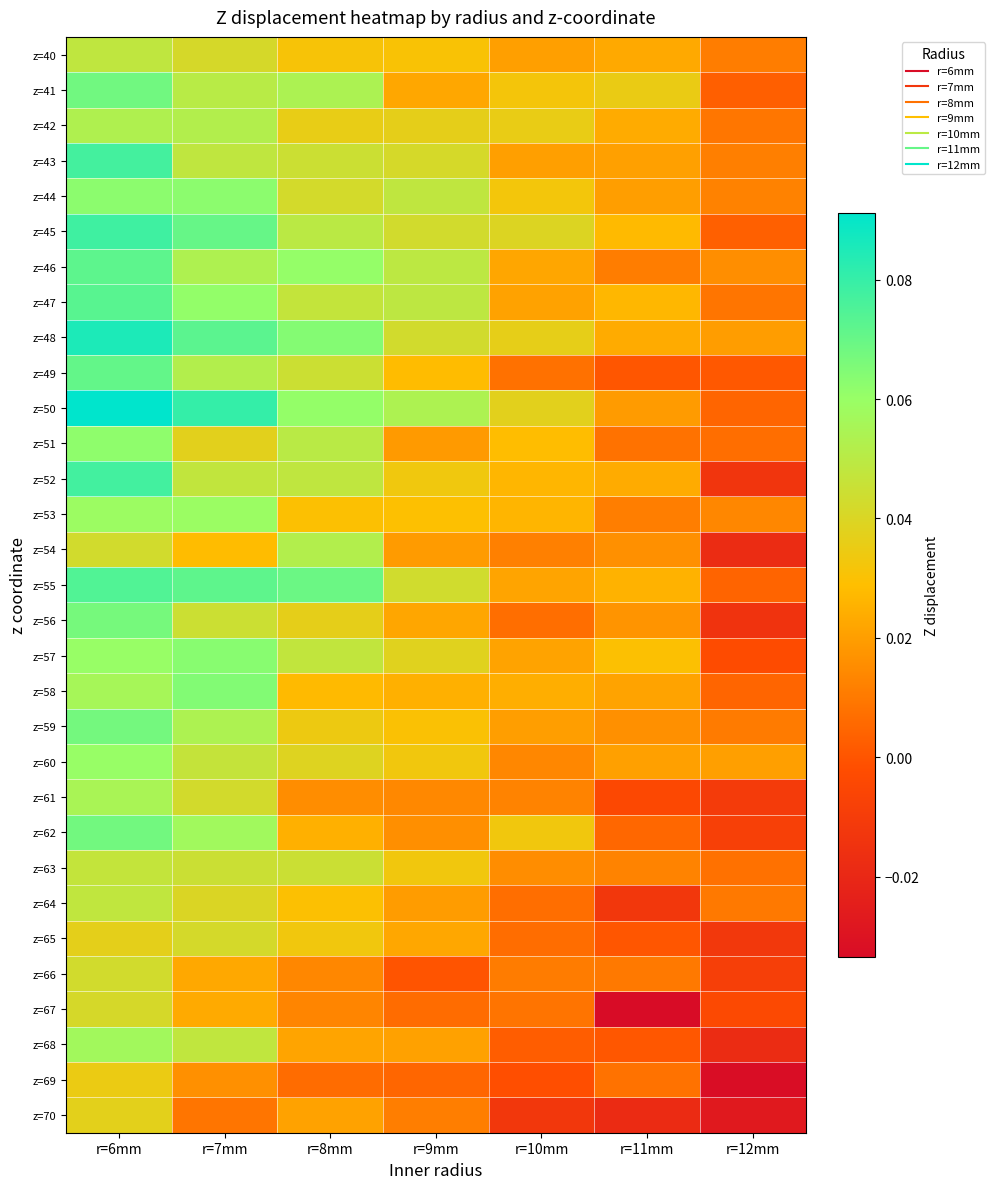

Between r=9mm and r=12mm, which series saw the biggest shift?

z=50